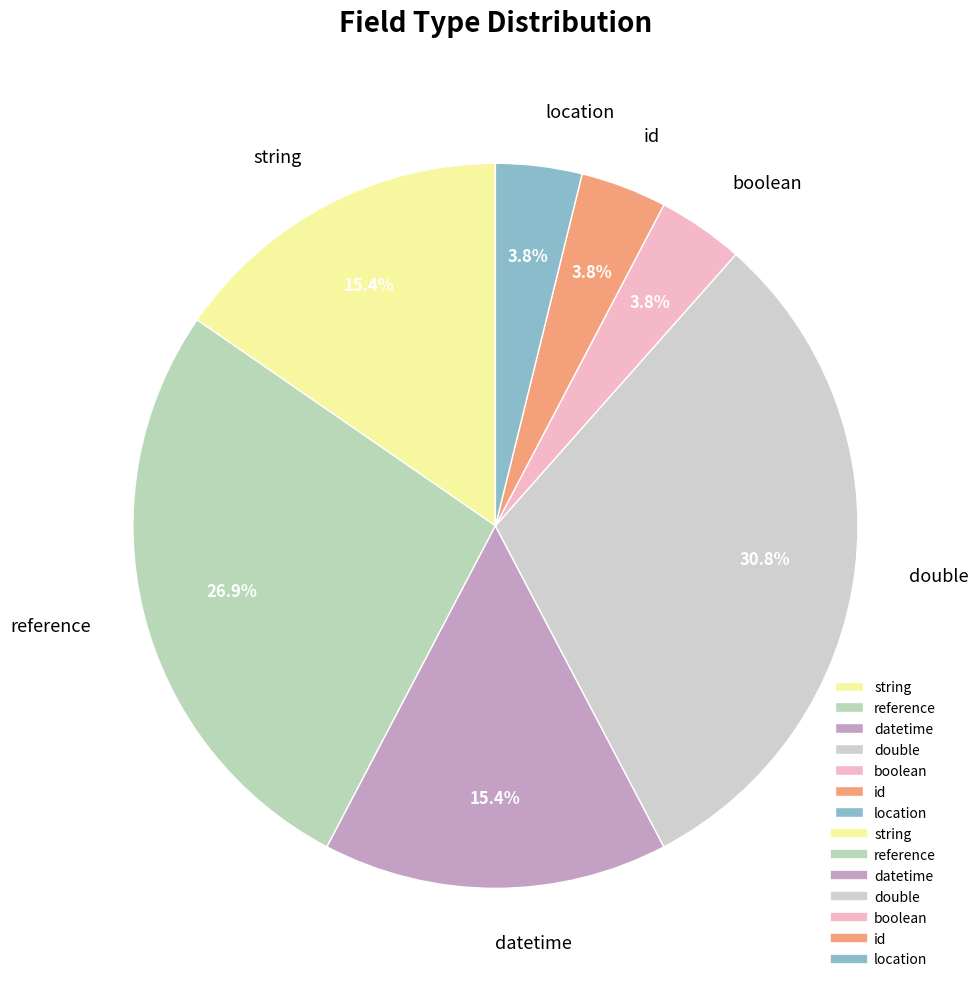

Is there any slice that represents more than half of the pie?

No